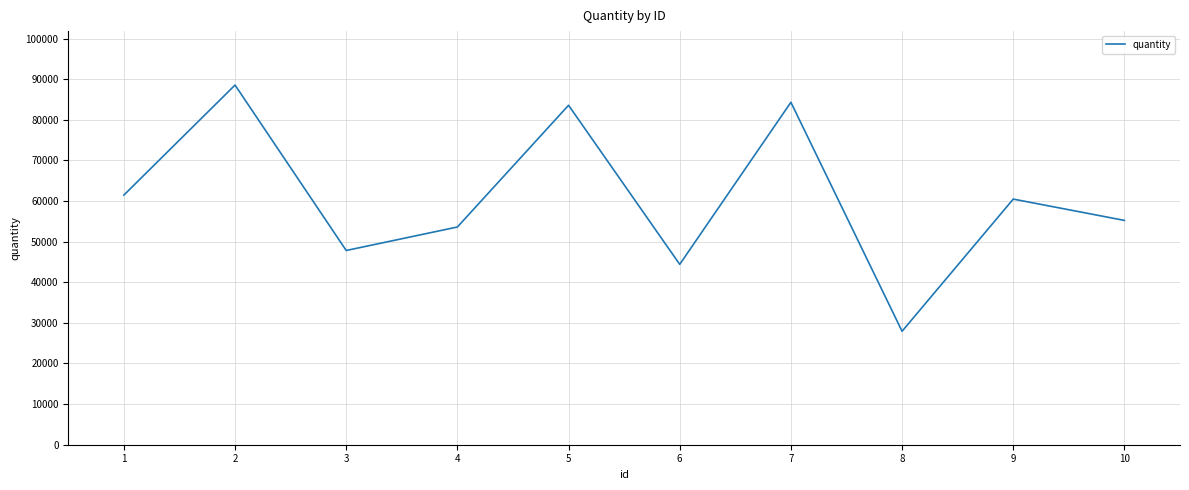

Reading left to right, transcribe all the data shown in this chart.

1=61461	2=88555	3=47823	4=53604	5=83578	6=44409	7=84315	8=27933	9=60479	10=55231